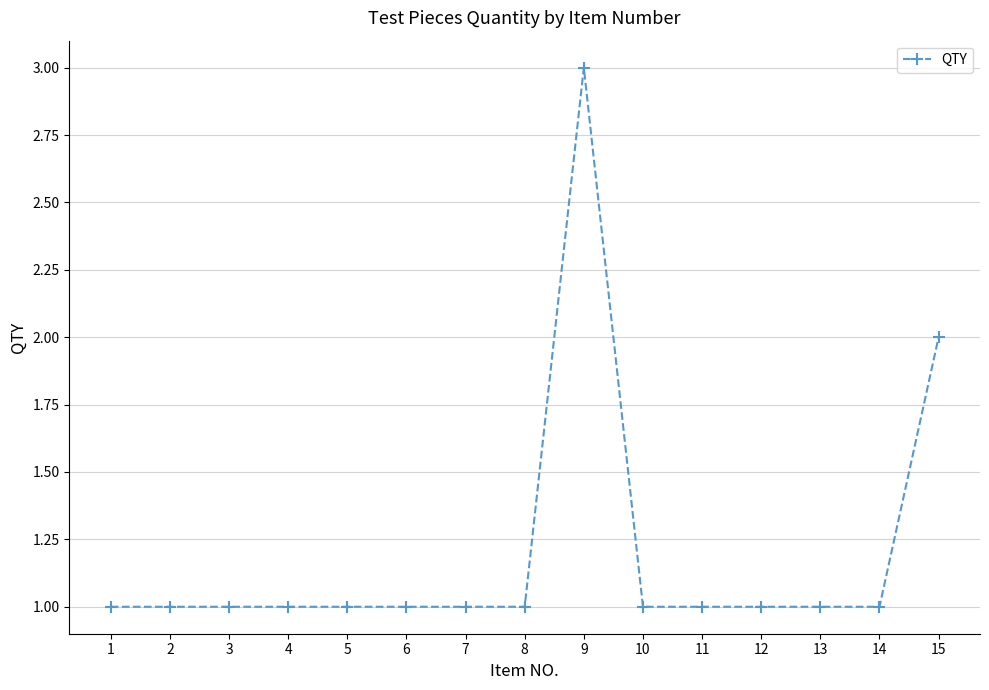

What is the ratio of the value at 12 to the value at 4?

1.0